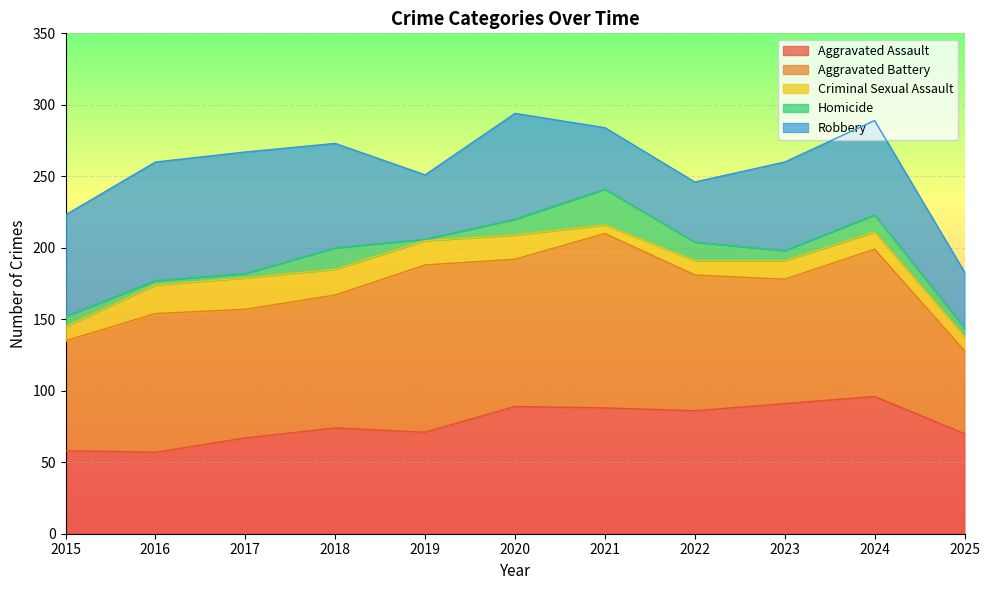

True or false: Robbery has a value of 62 at 2023.

True